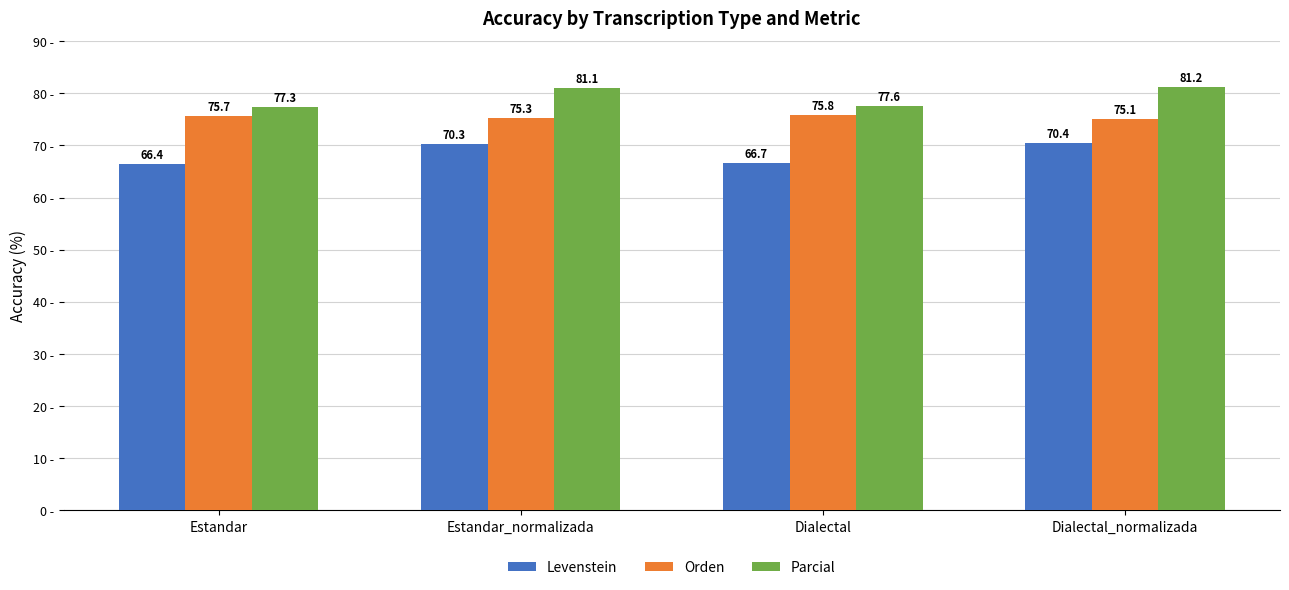

What position from the right is Dialectal?

2